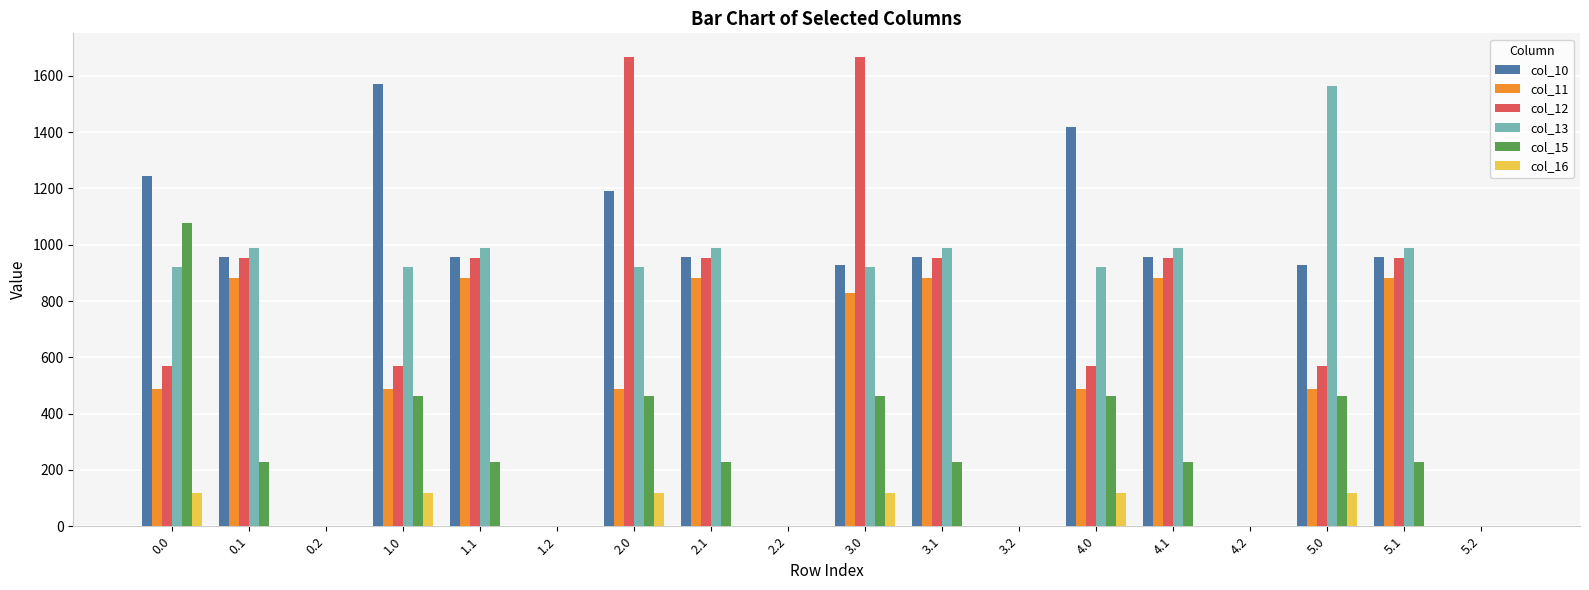

Is the value of col_10 at 5.0 greater than the value of col_15 at 0.2?

Yes